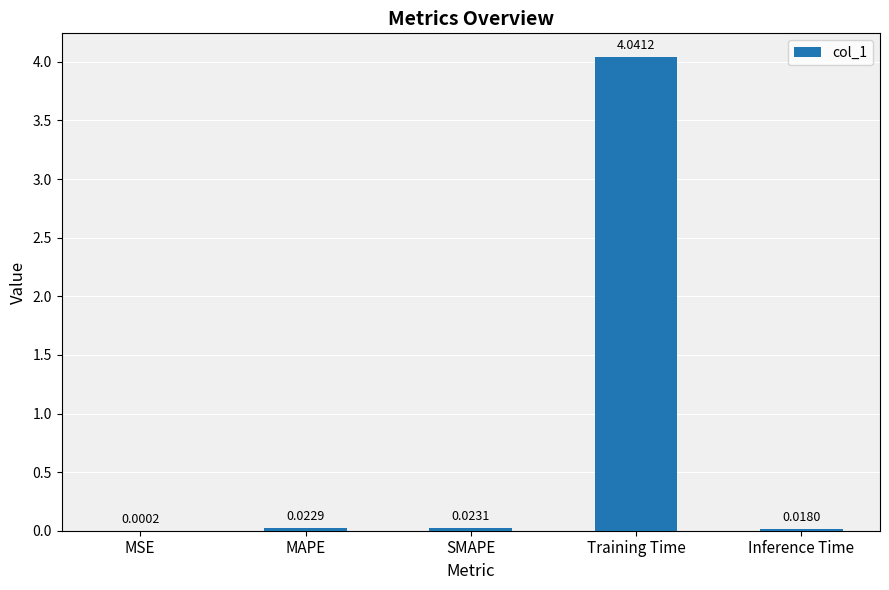

Are the bars horizontal?

No